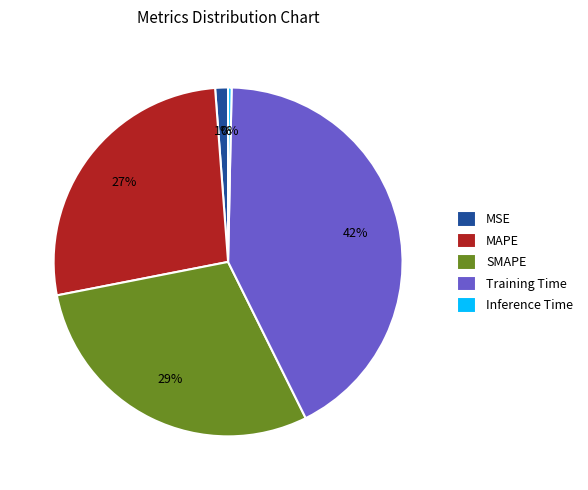

How many slices are in this pie chart?

5